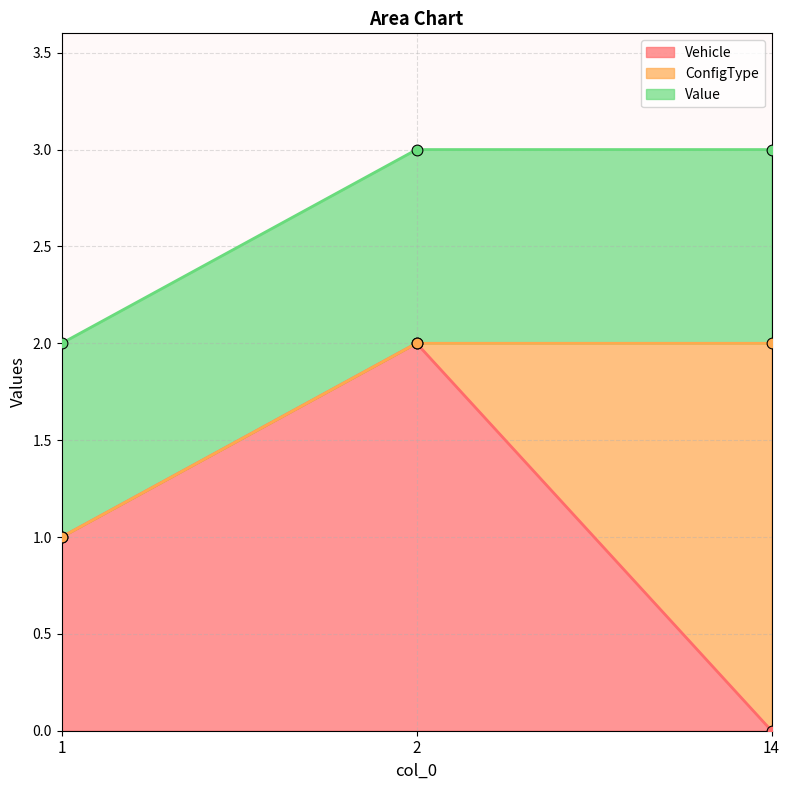

At how many categories does at least one series exceed 1?

2